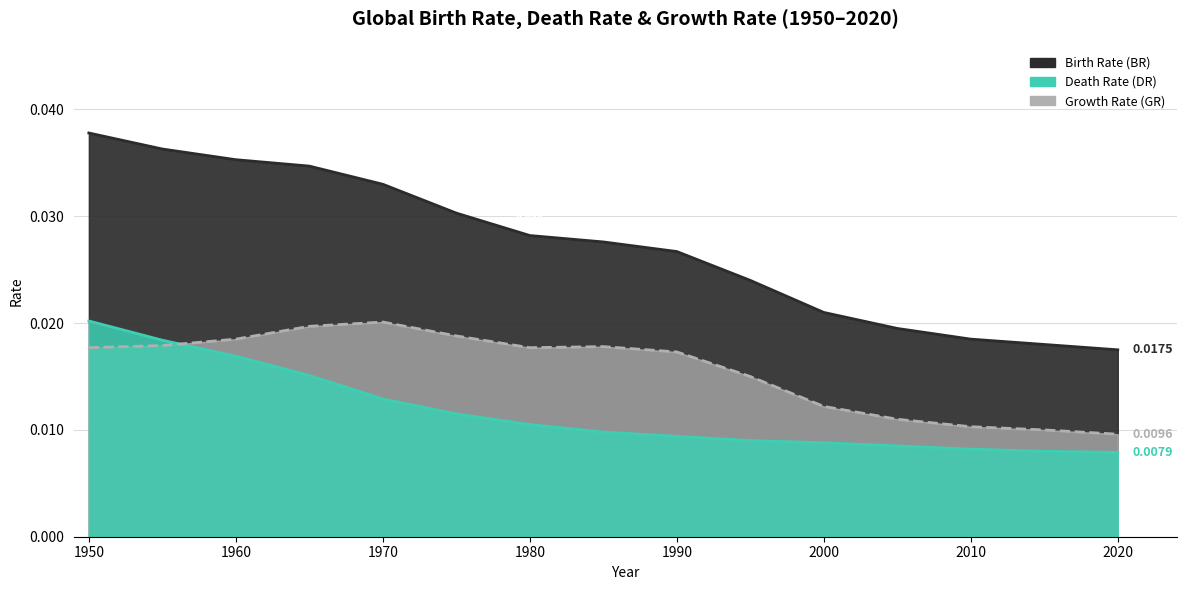

At which label is BR closest to 0?

2020